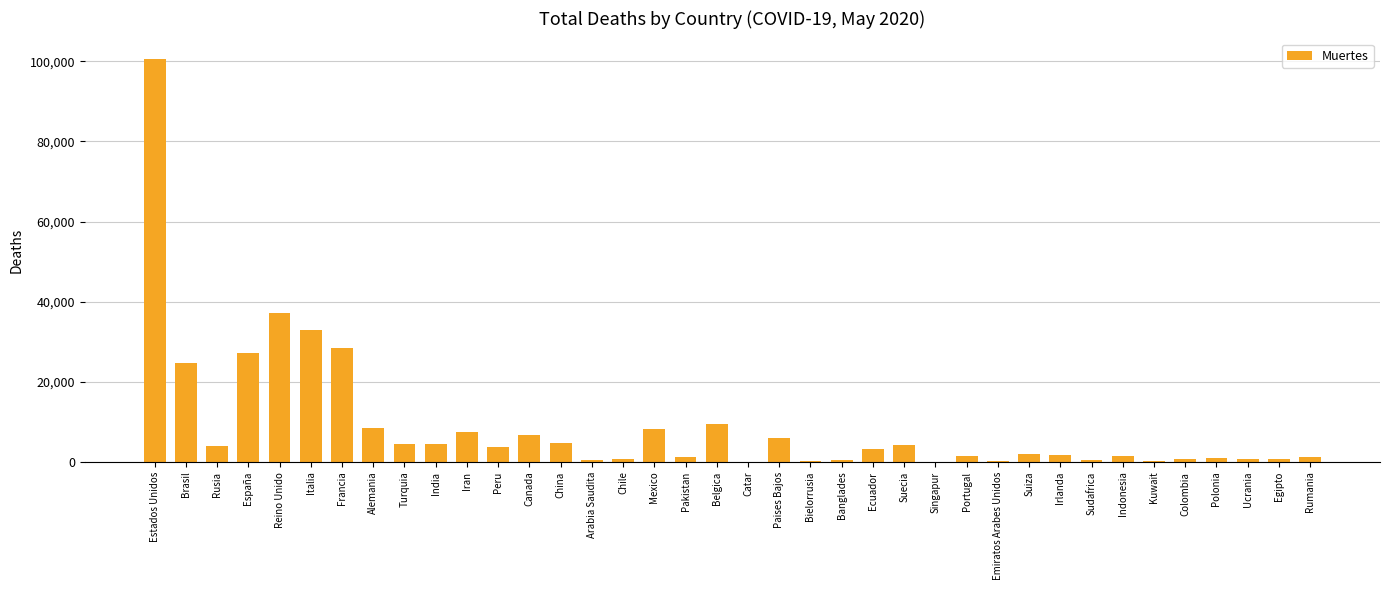

Read the value at Peru, to the nearest 50.

3800